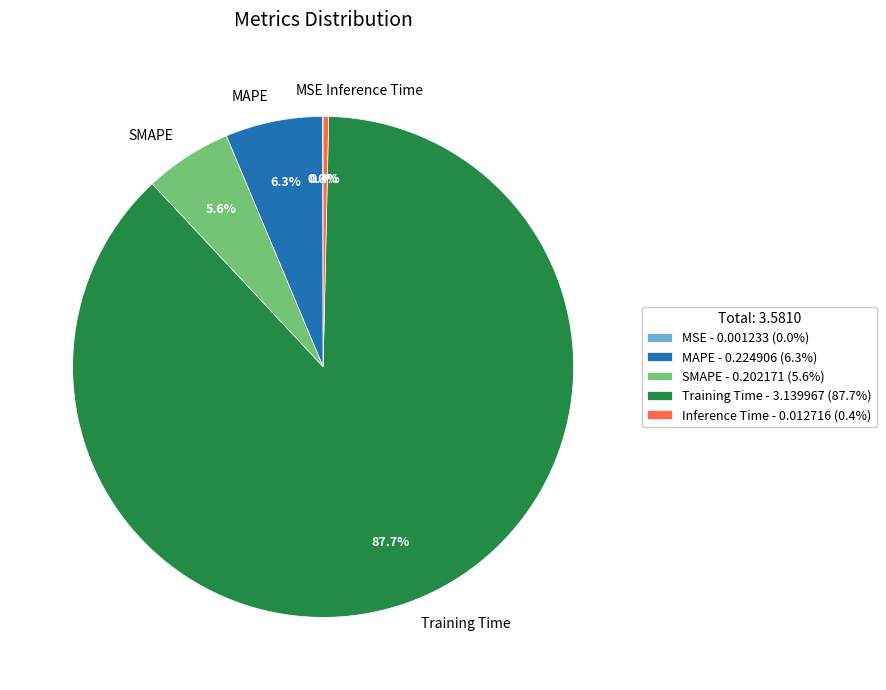

Which slice represents more than half of the pie?

Training Time